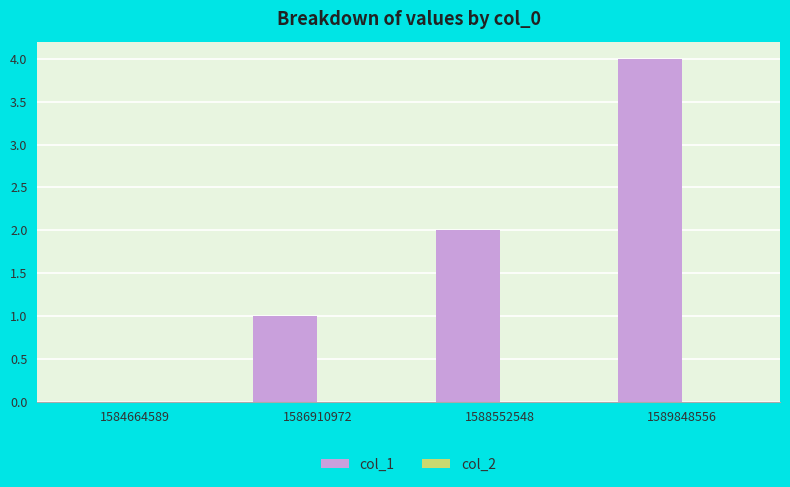

What is the sum of all values?

7